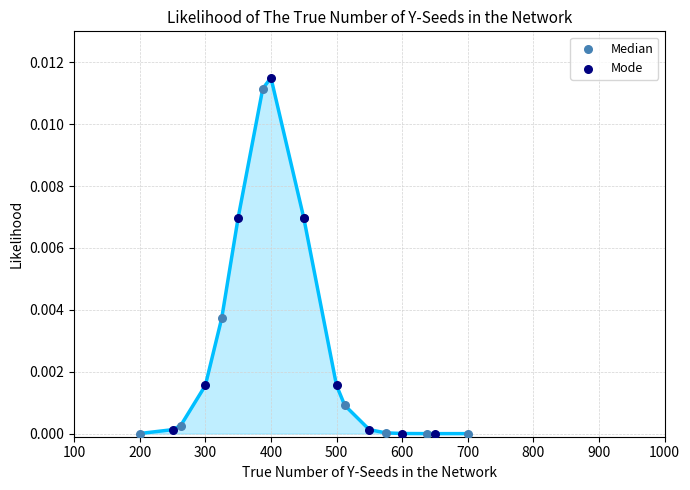

Which series has the widest spread of Y values?

Mode